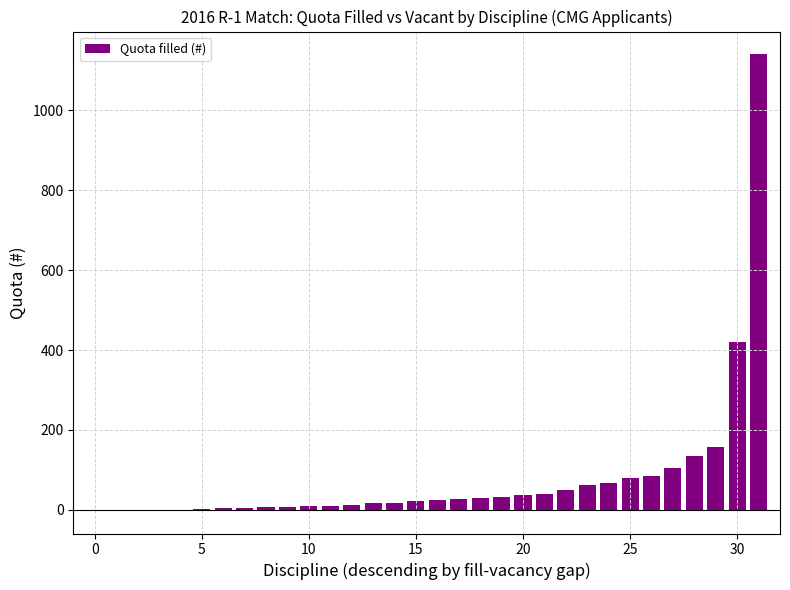

Count the number of categories in the chart.

32